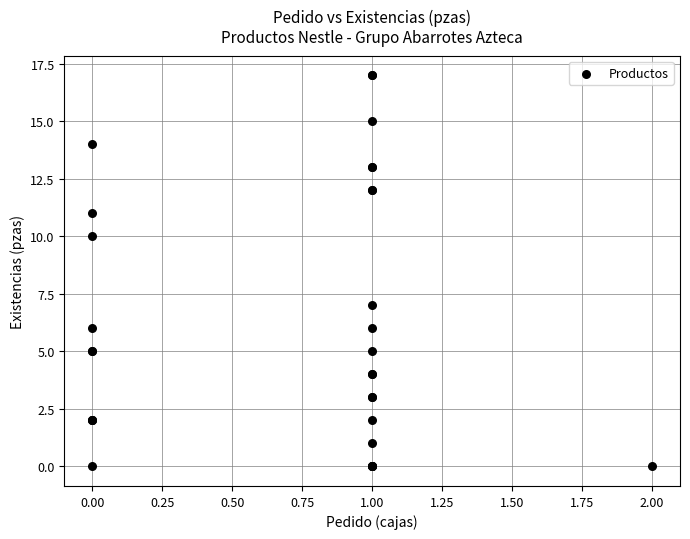

What Y value in the scatter plot is closest to 8?

7